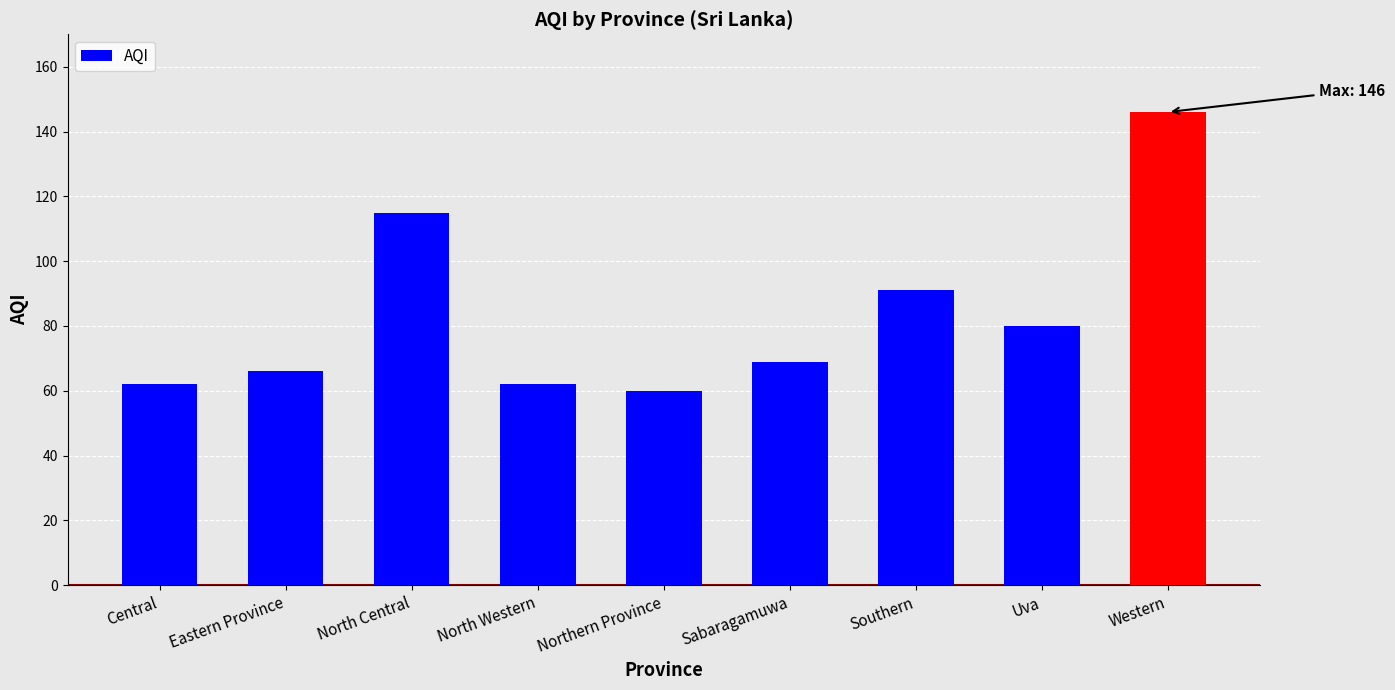

What is the difference between the maximum and minimum values?

86